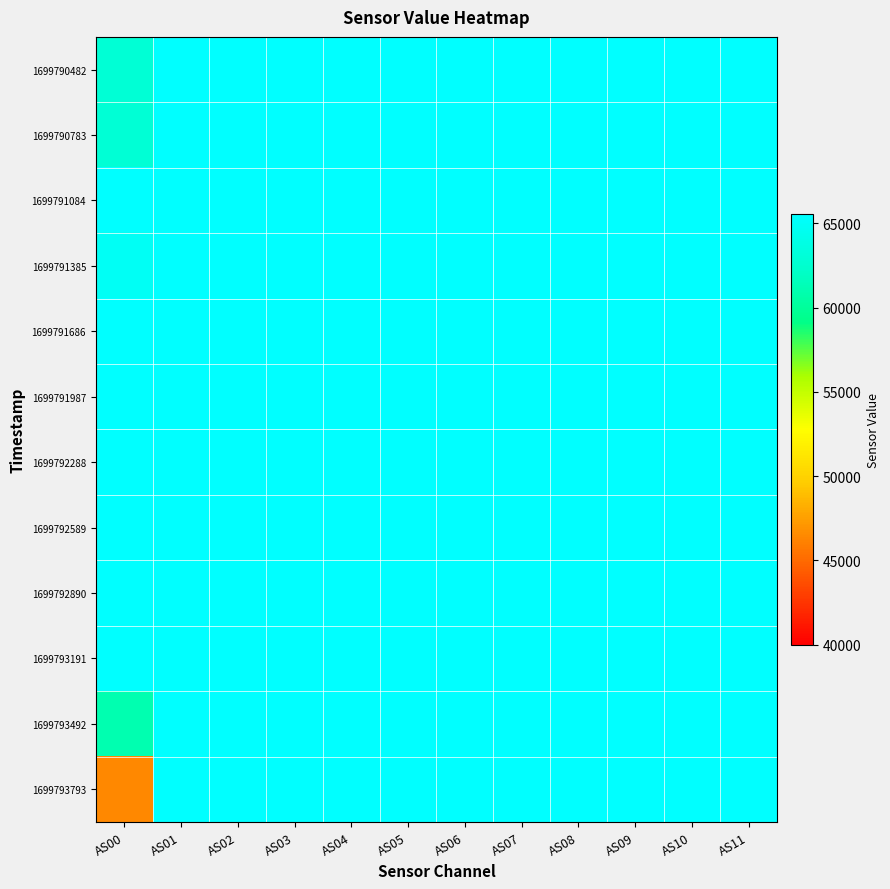

Reading left to right, list all the values displayed in this chart.

1699790482: AS00=62873	AS01=65535	AS02=65535	AS03=65535	AS04=65535	AS05=65535	AS06=65535	AS07=65535	AS08=65535	AS09=65535	AS10=65535	AS11=65535
1699790783: AS00=62870	AS01=65535	AS02=65535	AS03=65535	AS04=65535	AS05=65535	AS06=65535	AS07=65535	AS08=65535	AS09=65535	AS10=65535	AS11=65535
1699791084: AS00=65535	AS01=65535	AS02=65535	AS03=65535	AS04=65535	AS05=65535	AS06=65535	AS07=65535	AS08=65535	AS09=65535	AS10=65535	AS11=65535
1699791385: AS00=64900	AS01=65535	AS02=65535	AS03=65535	AS04=65535	AS05=65535	AS06=65535	AS07=65535	AS08=65535	AS09=65535	AS10=65535	AS11=65535
1699791686: AS00=65535	AS01=65535	AS02=65535	AS03=65535	AS04=65535	AS05=65535	AS06=65535	AS07=65535	AS08=65535	AS09=65535	AS10=65535	AS11=65535
1699791987: AS00=65535	AS01=65535	AS02=65535	AS03=65535	AS04=65535	AS05=65535	AS06=65535	AS07=65535	AS08=65535	AS09=65535	AS10=65535	AS11=65535
1699792288: AS00=65535	AS01=65535	AS02=65535	AS03=65535	AS04=65535	AS05=65535	AS06=65535	AS07=65535	AS08=65535	AS09=65535	AS10=65535	AS11=65535
1699792589: AS00=65535	AS01=65535	AS02=65535	AS03=65535	AS04=65535	AS05=65535	AS06=65535	AS07=65535	AS08=65535	AS09=65535	AS10=65535	AS11=65535
1699792890: AS00=65535	AS01=65535	AS02=65535	AS03=65535	AS04=65535	AS05=65535	AS06=65535	AS07=65535	AS08=65535	AS09=65535	AS10=65535	AS11=65535
1699793191: AS00=65535	AS01=65535	AS02=65535	AS03=65535	AS04=65535	AS05=65535	AS06=65535	AS07=65535	AS08=65535	AS09=65535	AS10=65535	AS11=65535
1699793492: AS00=60958	AS01=65535	AS02=65535	AS03=65535	AS04=65535	AS05=65535	AS06=65535	AS07=65535	AS08=65535	AS09=65535	AS10=65535	AS11=65535
1699793793: AS00=46427	AS01=65535	AS02=65535	AS03=65535	AS04=65535	AS05=65535	AS06=65535	AS07=65535	AS08=65535	AS09=65535	AS10=65535	AS11=65535